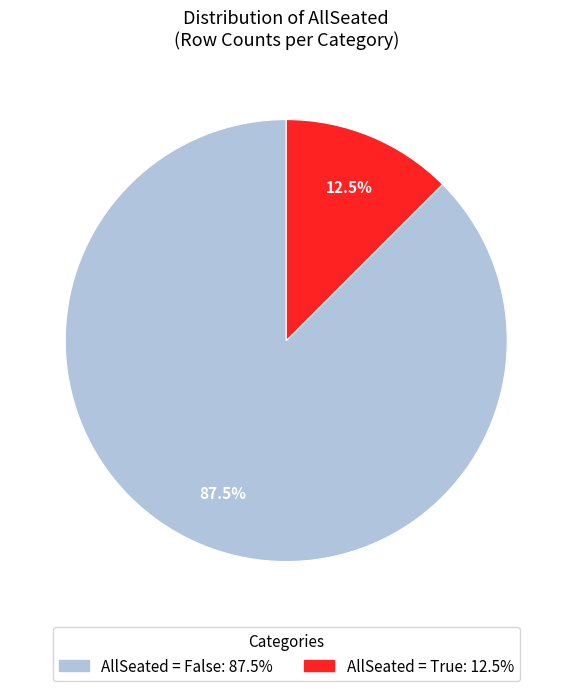

To the nearest percent, what is the difference between the largest and smallest slice percentages?

75%